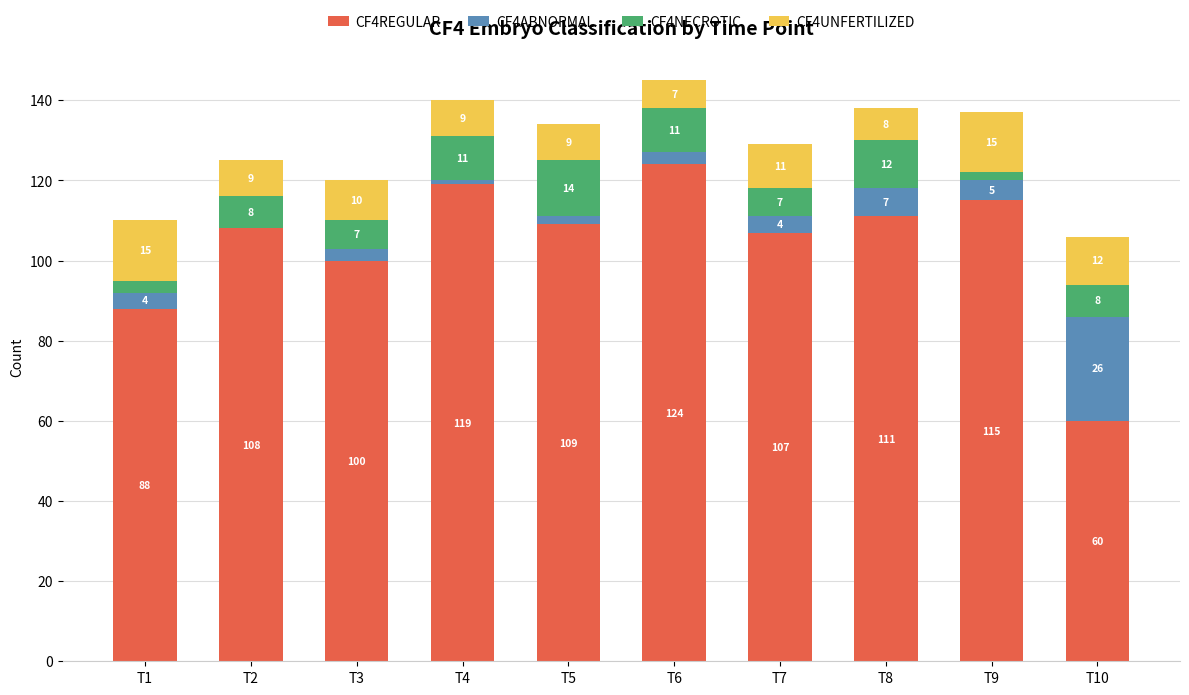

What is the total value across all series at T8?

138